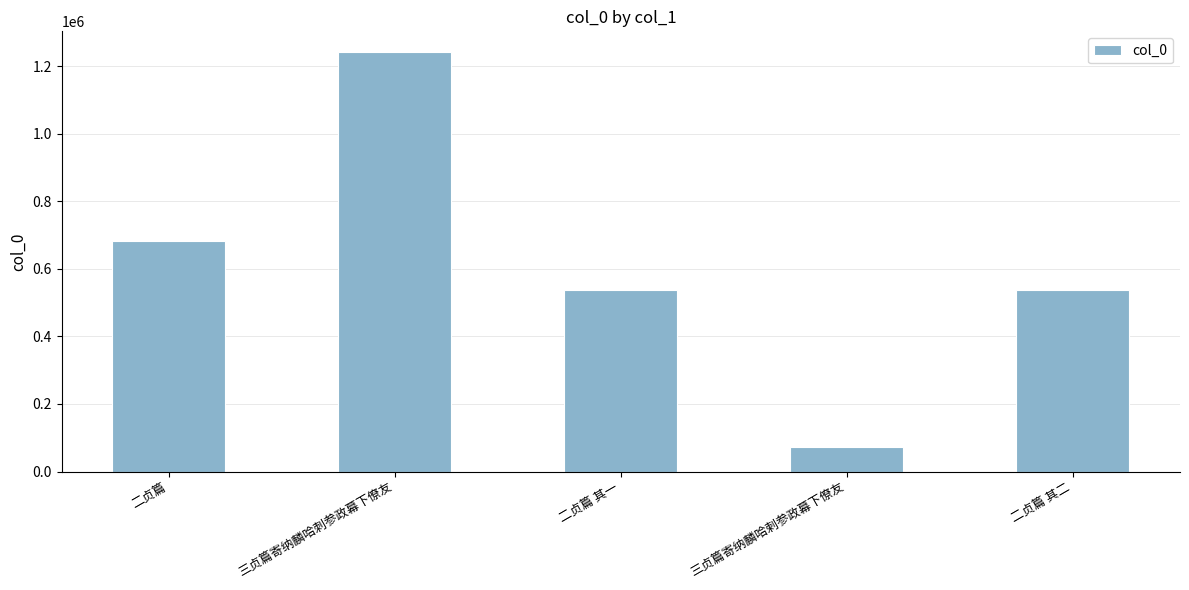

What is the value of the 3rd bar from the left?

536734